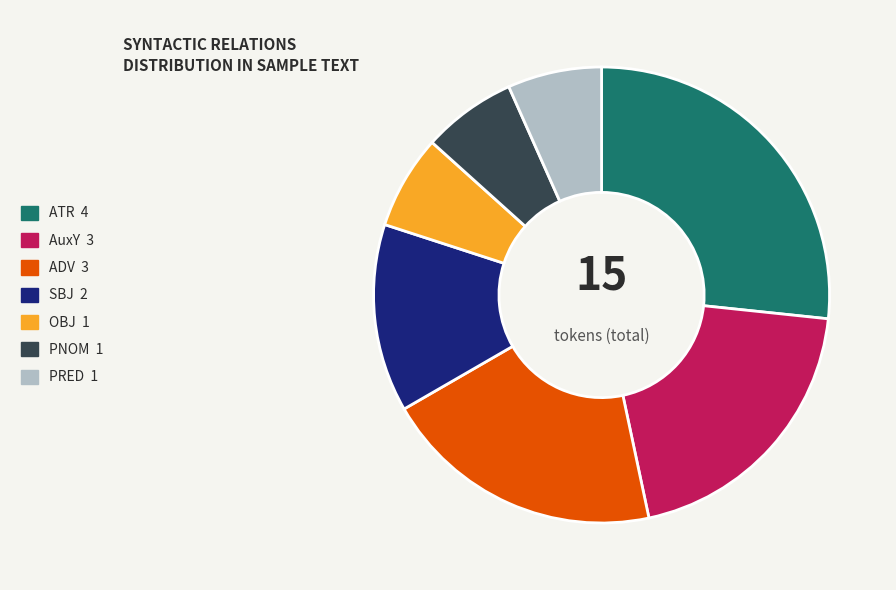

How many segments does this pie chart have?

7